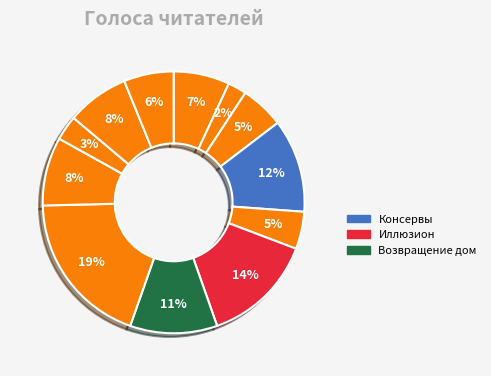

How many segments does this pie chart have?

12